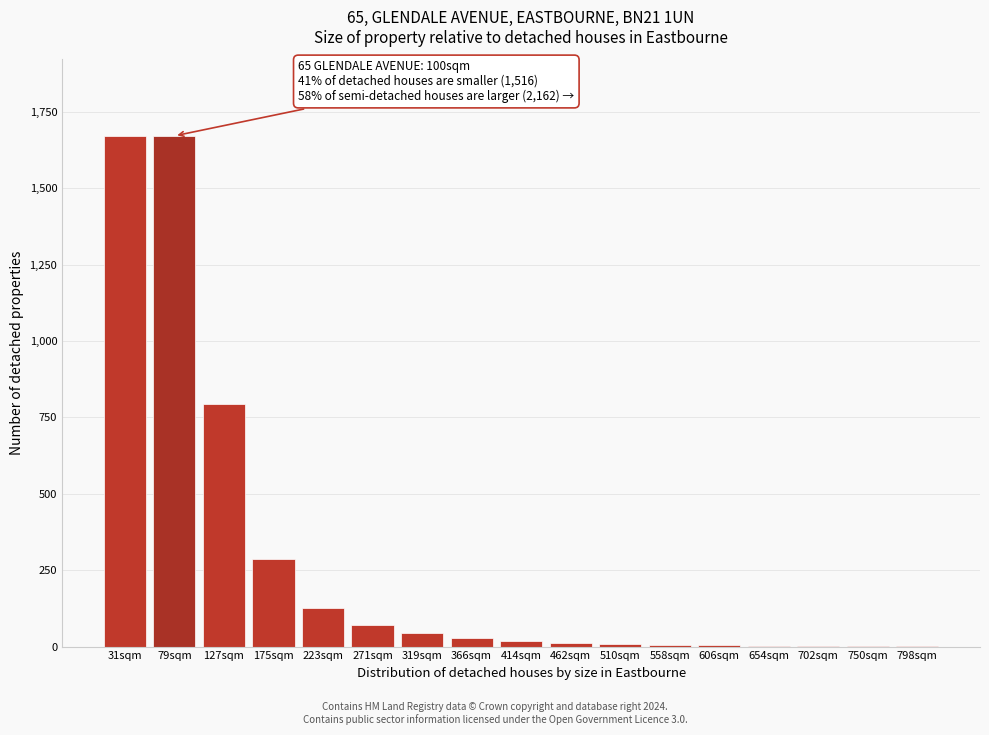

At which label is the value closest to 836?

127sqm